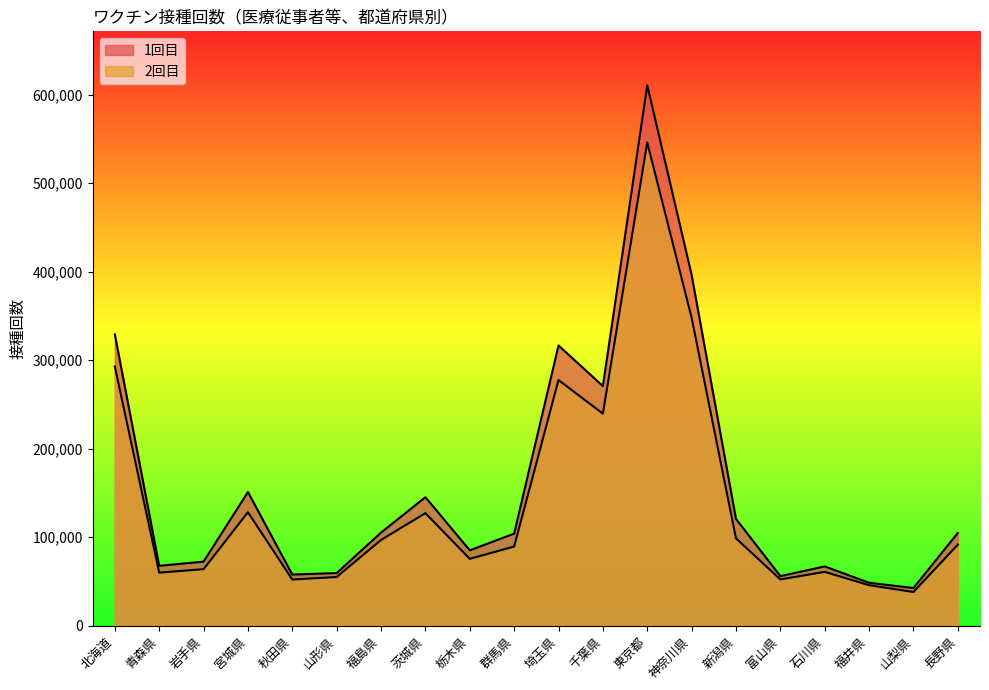

What is the lowest value of the 1回目 series?

42589